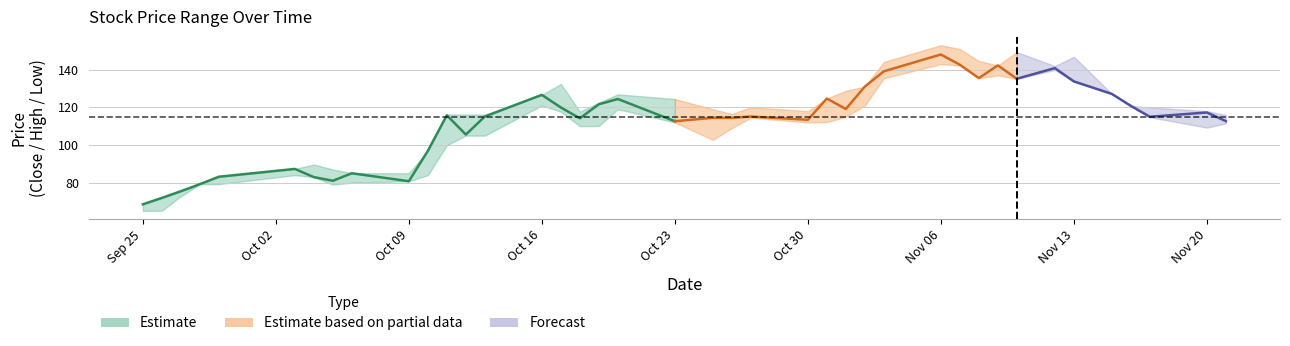

Reading right to left, transcribe all the data shown in this chart.

Close: 2023-11-21=112.7	2023-11-20=117.3	2023-11-17=115.0	2023-11-16=120.8	2023-11-15=127.2	2023-11-13=133.8	2023-11-12=140.8	2023-11-10=135.2	2023-11-09=142.3	2023-11-08=135.6	2023-11-07=142.7	2023-11-06=148.1	2023-11-03=139.2	2023-11-02=131.1	2023-11-01=119.2	2023-10-31=124.7	2023-10-30=113.4	2023-10-27=115.2	2023-10-26=114.4	2023-10-25=114.5	2023-10-23=112.7	2023-10-20=124.5	2023-10-19=121.7	2023-10-18=114.2	2023-10-17=120.0	2023-10-16=126.7	2023-10-13=115.2	2023-10-12=105.5	2023-10-11=115.8	2023-10-10=96.9	2023-10-09=80.8	2023-10-06=85.0	2023-10-05=81.0	2023-10-04=83.0	2023-10-03=87.3	2023-09-29=83.2	2023-09-28=79.2	2023-09-27=75.5	2023-09-26=71.9	2023-09-25=68.5
High: 2023-11-21=116.0	2023-11-20=118.0	2023-11-17=120.0	2023-11-16=120.8	2023-11-15=127.2	2023-11-13=146.9	2023-11-12=141.9	2023-11-10=149.3	2023-11-09=142.3	2023-11-08=144.6	2023-11-07=151.0	2023-11-06=153.1	2023-11-03=144.2	2023-11-02=131.1	2023-11-01=128.8	2023-10-31=124.7	2023-10-30=118.0	2023-10-27=120.1	2023-10-26=116.5	2023-10-25=119.0	2023-10-23=124.5	2023-10-20=127.0	2023-10-19=122.5	2023-10-18=117.8	2023-10-17=132.4	2023-10-16=126.7	2023-10-13=116.1	2023-10-12=116.2	2023-10-11=116.2	2023-10-10=96.9	2023-10-09=85.0	2023-10-06=85.0	2023-10-05=87.0	2023-10-04=89.7	2023-10-03=87.3	2023-09-29=83.2	2023-09-28=79.2	2023-09-27=75.5	2023-09-26=71.9	2023-09-25=68.5
Low: 2023-11-21=111.5	2023-11-20=109.2	2023-11-17=114.8	2023-11-16=120.8	2023-11-15=127.2	2023-11-13=133.8	2023-11-12=139.8	2023-11-10=135.2	2023-11-09=137.0	2023-11-08=135.6	2023-11-07=142.2	2023-11-06=143.0	2023-11-03=135.5	2023-11-02=121.0	2023-11-01=115.0	2023-10-31=112.2	2023-10-30=112.0	2023-10-27=114.5	2023-10-26=109.0	2023-10-25=102.8	2023-10-23=112.0	2023-10-20=119.0	2023-10-19=110.1	2023-10-18=110.0	2023-10-17=117.7	2023-10-16=121.0	2023-10-13=105.0	2023-10-12=105.0	2023-10-11=99.9	2023-10-10=84.0	2023-10-09=80.8	2023-10-06=80.0	2023-10-05=79.0	2023-10-04=83.0	2023-10-03=84.0	2023-09-29=79.2	2023-09-28=79.2	2023-09-27=72.8	2023-09-26=65.1	2023-09-25=65.0